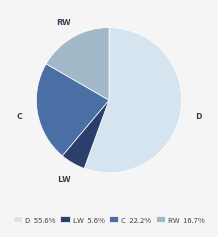

What is the smallest slice in the pie chart?

LW